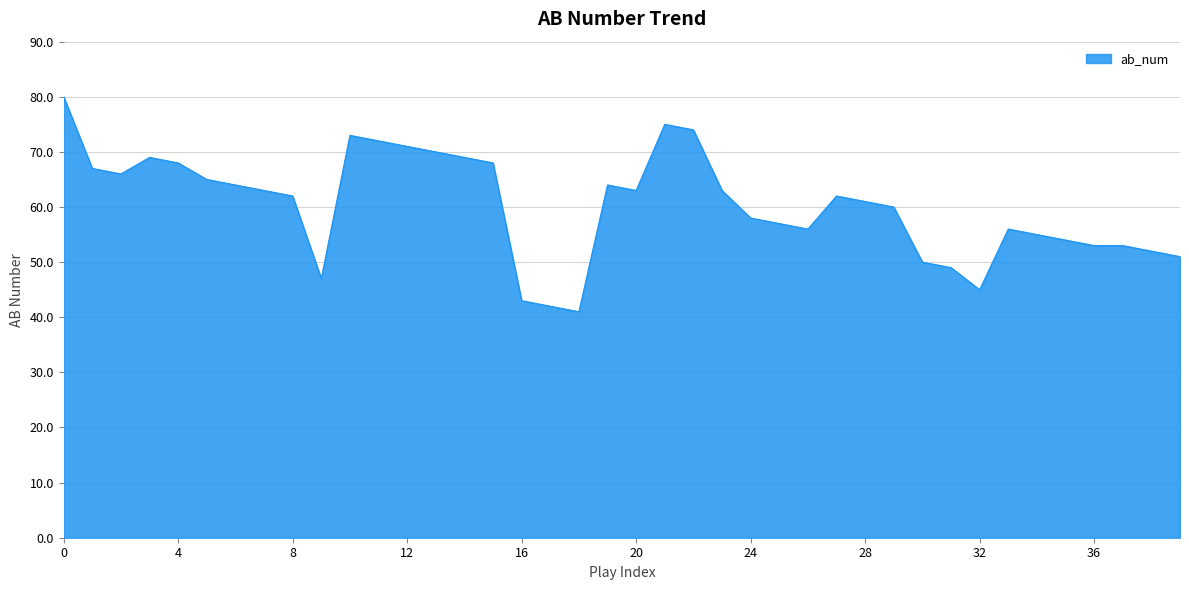

What is the greatest value displayed?

80